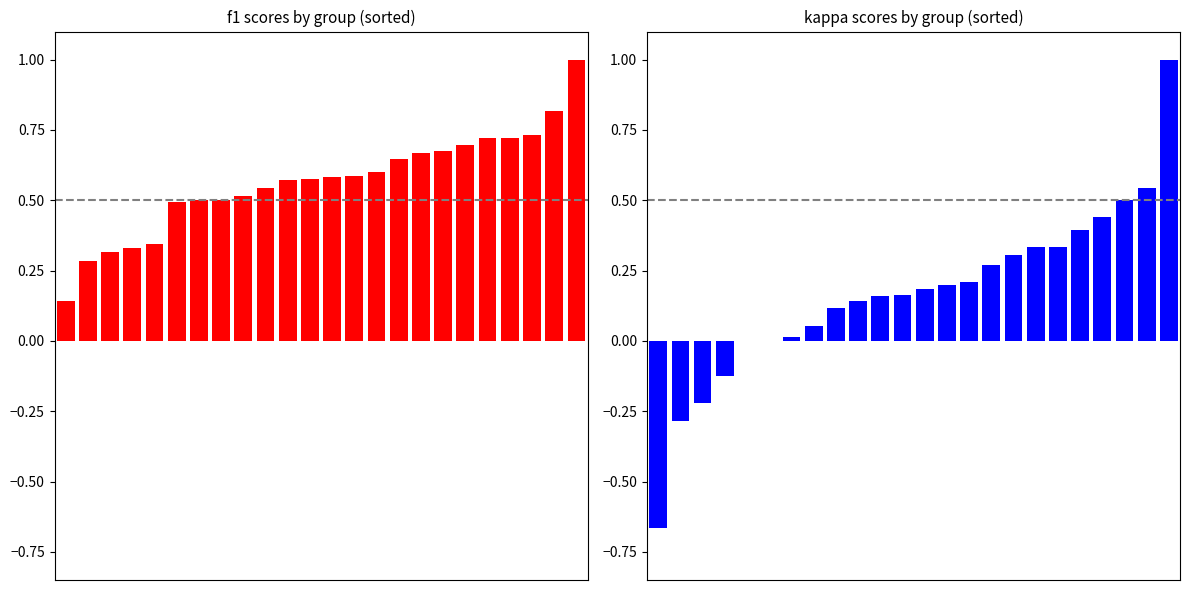

Which series changed the most between 1 and 20?

kappa